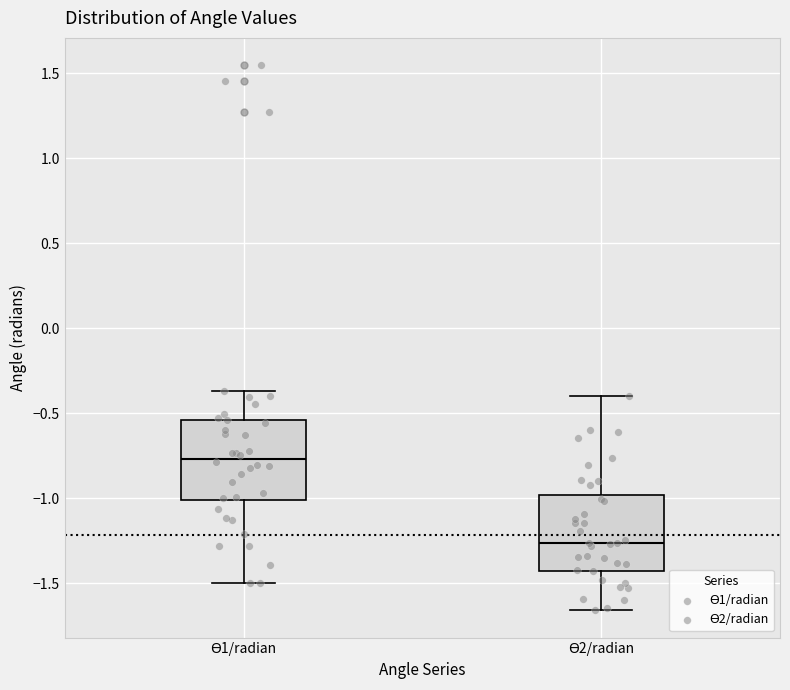

Reading left to right, transcribe this box plot: for each box, give where its median line is, the range the box spans, and where its two whiskers end, as read against the y-axis. The values are not printed on the chart, so give them approximately, as read against the axis.

ϴ1/radian: median -0.75, box -1.00 to -0.55, whiskers -1.50 to -0.35
ϴ2/radian: median -1.25, box -1.45 to -1.00, whiskers -1.65 to -0.40